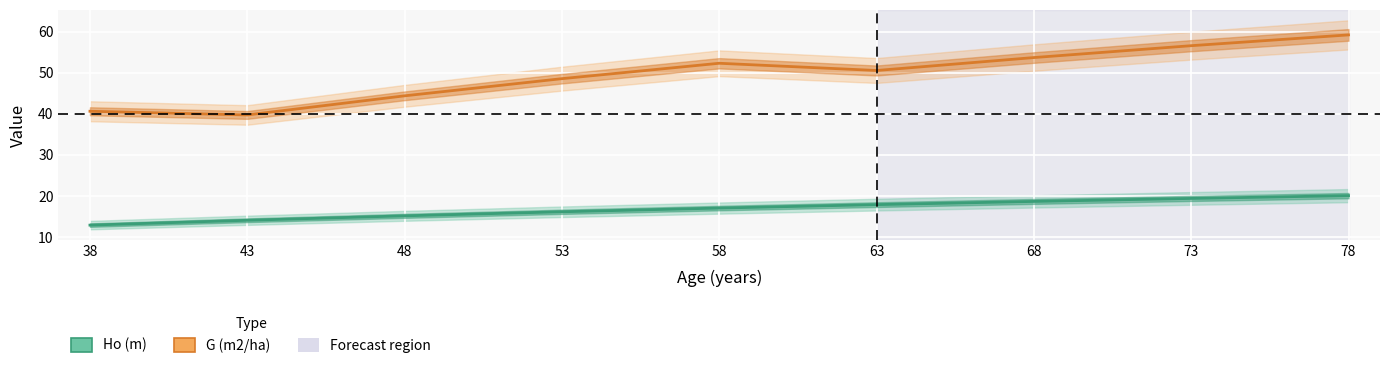

What is the difference between the highest and lowest values at 43?

25.6